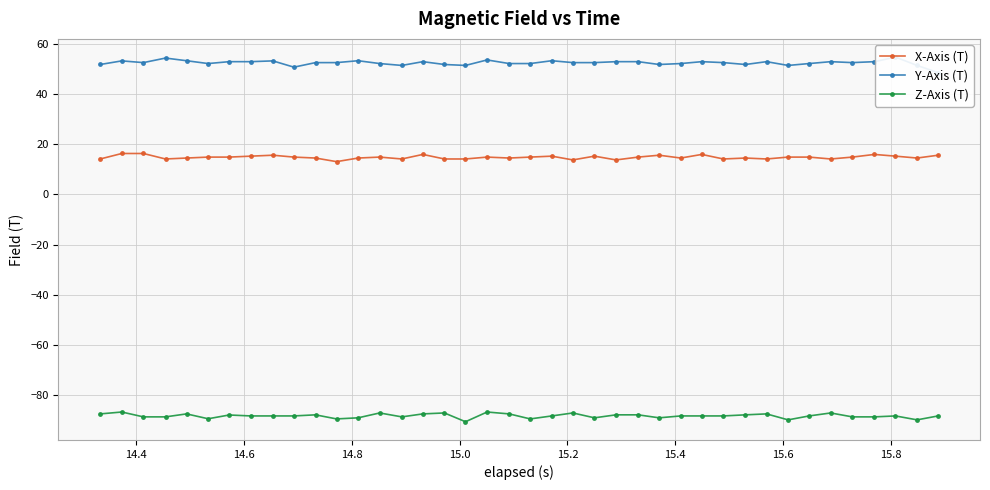

True or false: X-Axis (T) and Z-Axis (T) cross at least once.

False